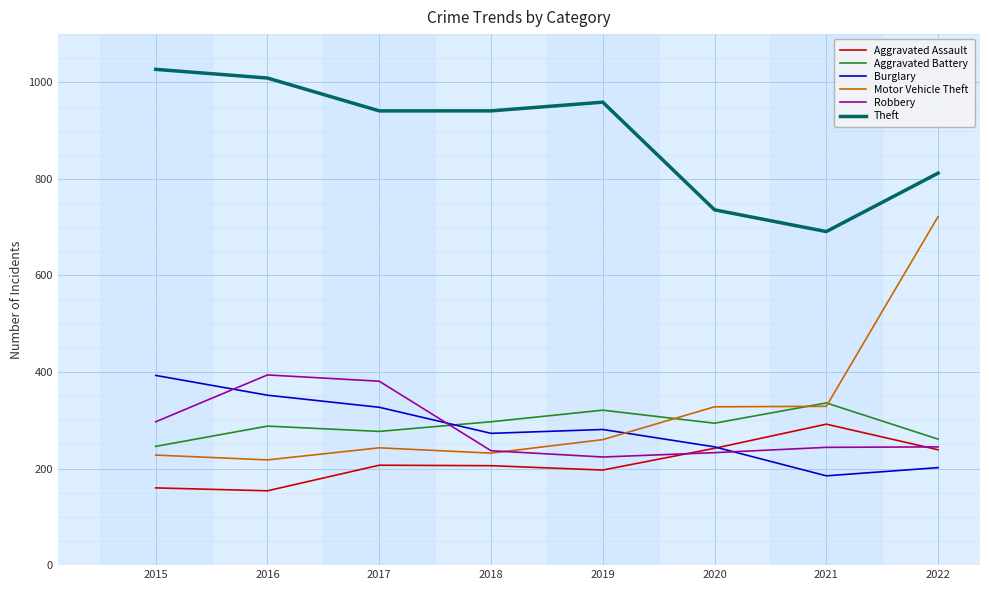

The Robbery series shows 653 at 2016. True or false?

False